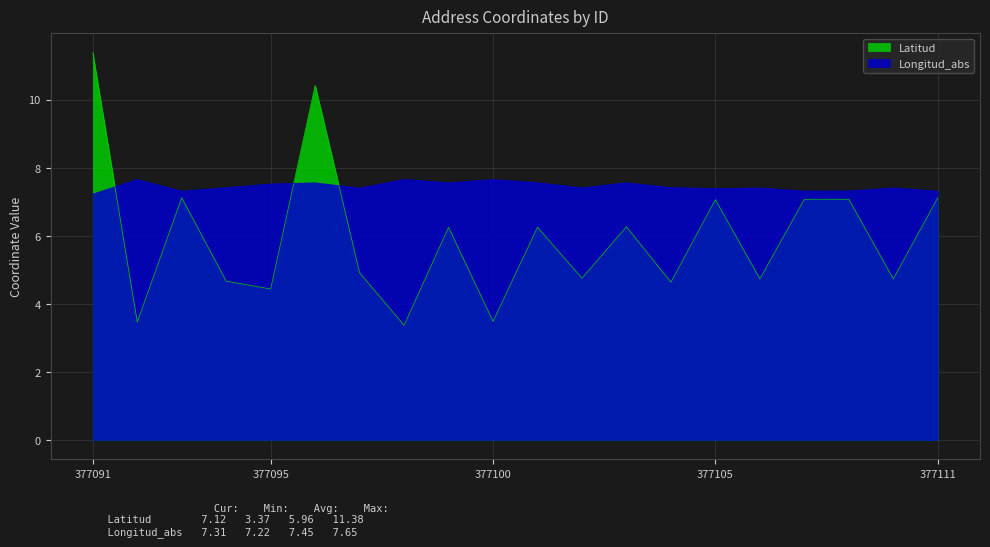

What is the greatest value displayed?

11.4